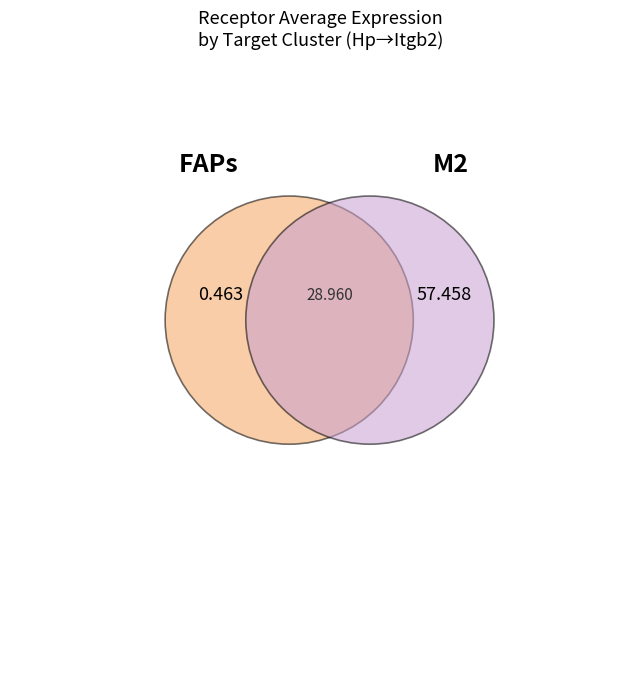

What is the smallest slice in the pie chart?

FAPs